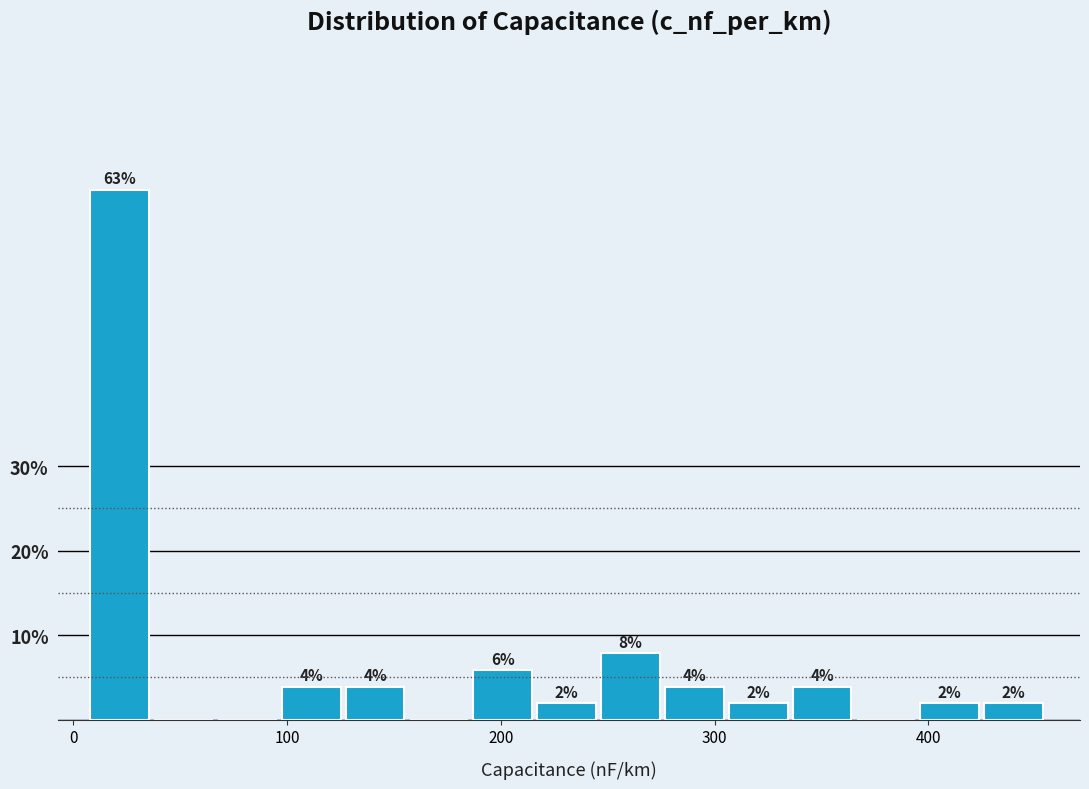

Around what value on the x-axis is the tallest bar? Give the approximate position of its centre, as read against the axis.

20